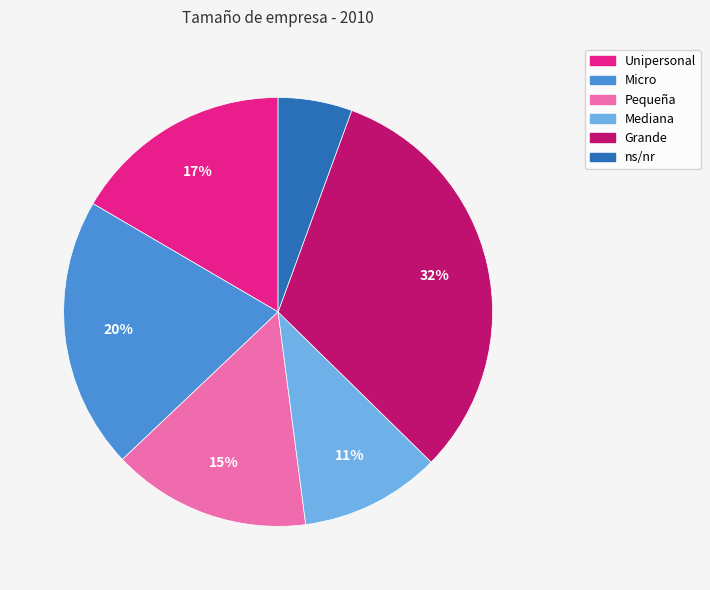

Which category has the biggest portion of the pie?

Grande